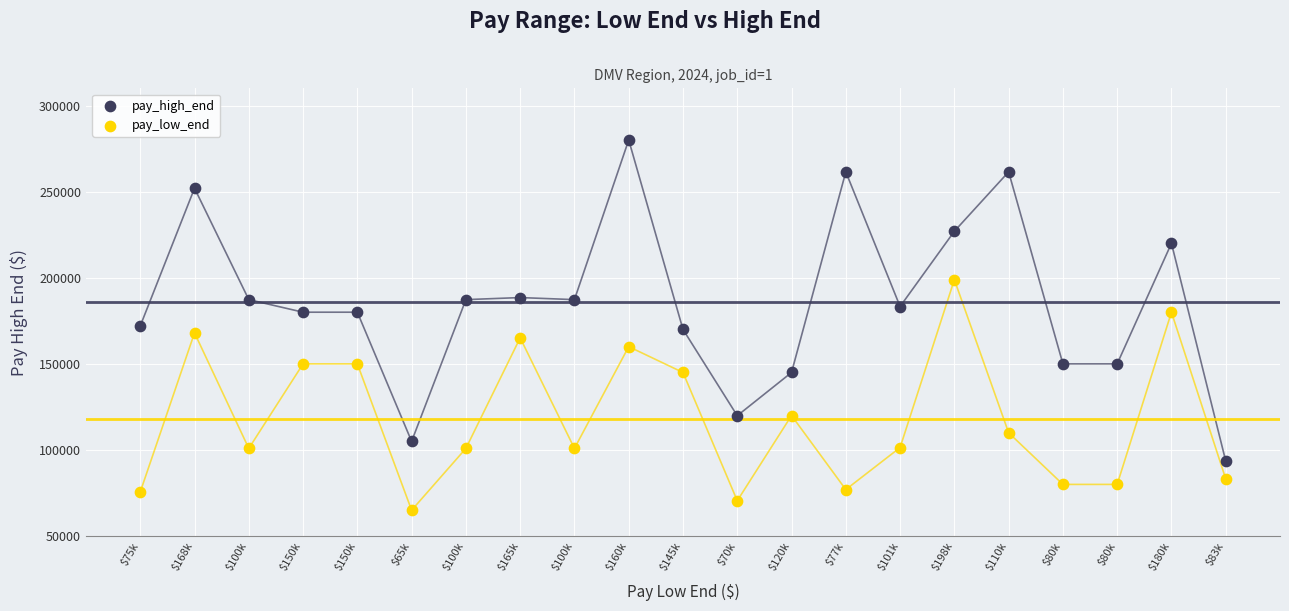

Which series reaches the maximum Y coordinate?

pay_high_end